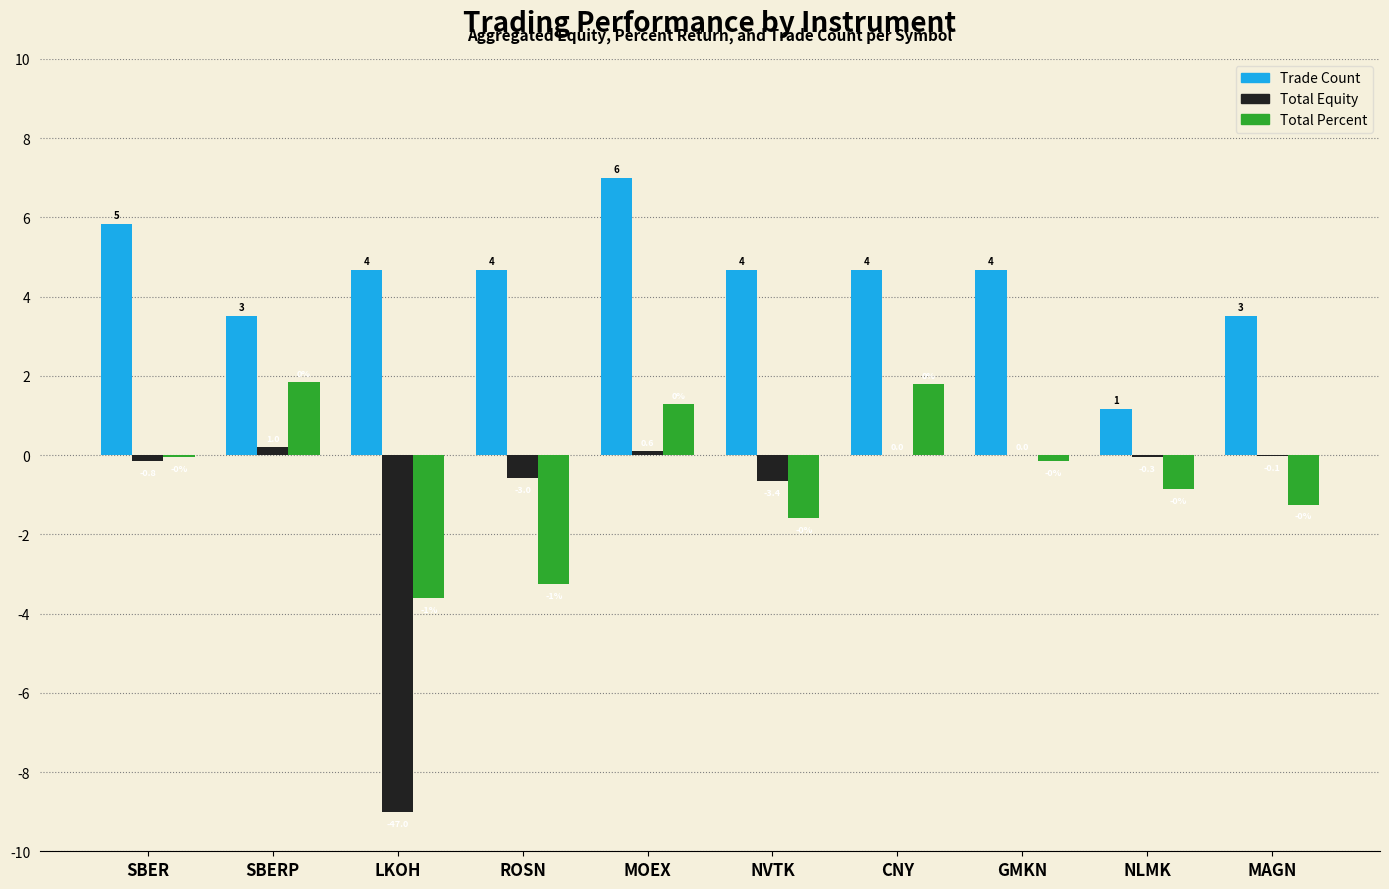

What are all the series names shown in the legend?

Trade Count, Total Equity, Total Percent